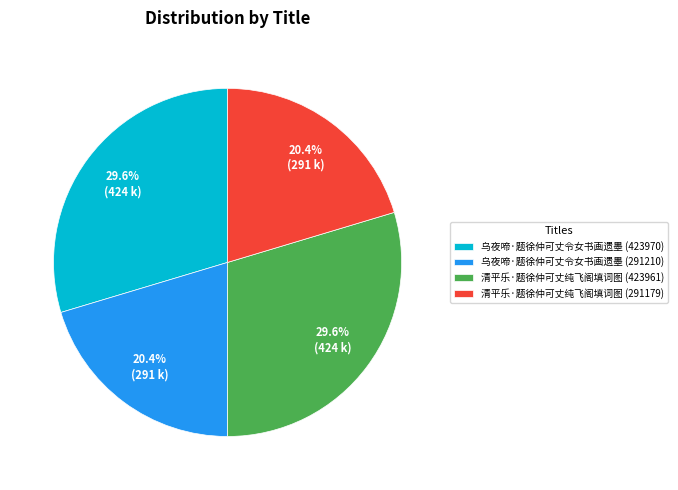

The 乌夜啼·题徐仲可丈令女书画遗墨 (291210) slice represents 20% of the pie. True or false?

True